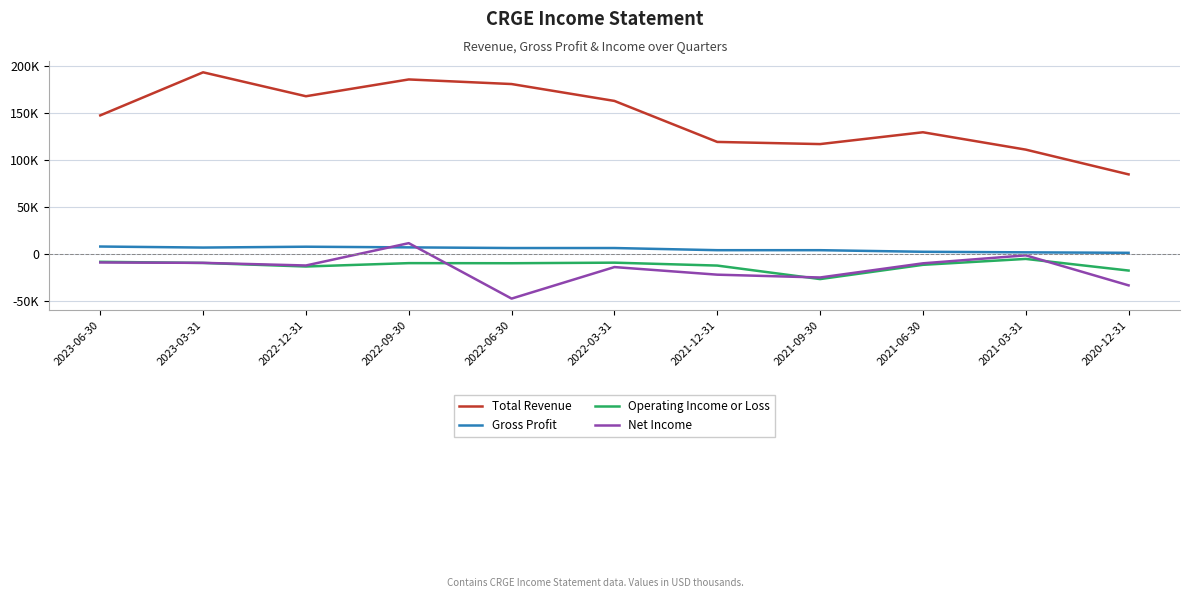

What are all the series names shown in the legend?

Total Revenue, Gross Profit, Operating Income or Loss, Net Income